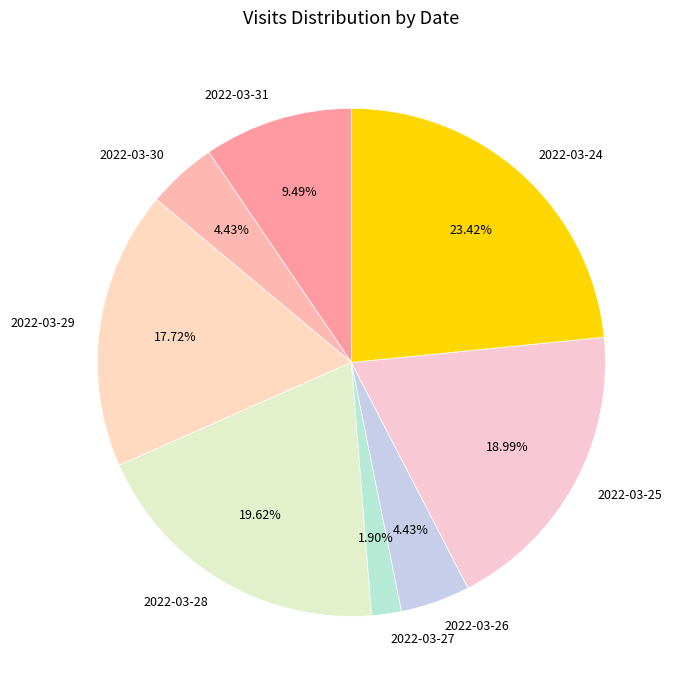

To the nearest percent, what is the difference between the 2022-03-26 and 2022-03-31 slice percentages?

5%